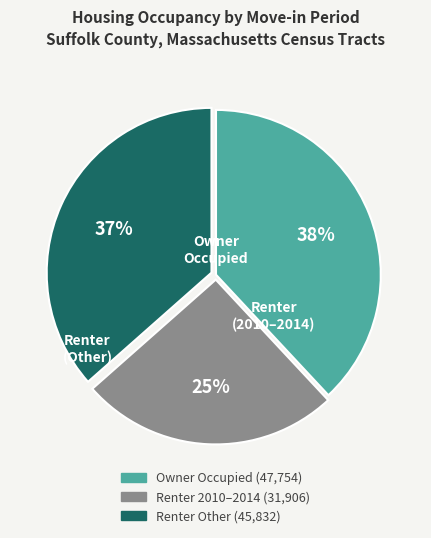

Does any single category account for the majority?

No